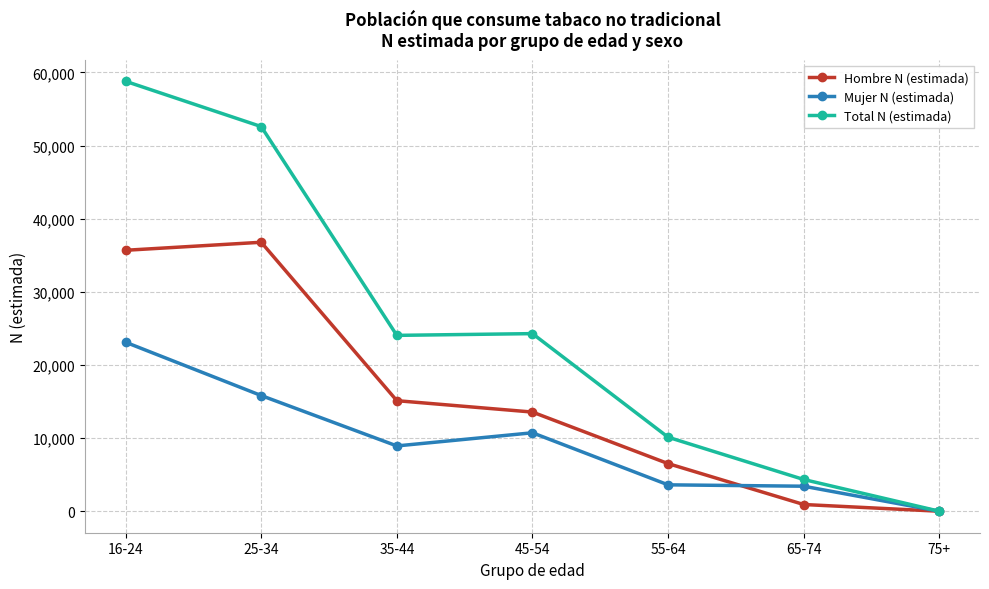

Does the chart display data point markers on the line(s)?

Yes